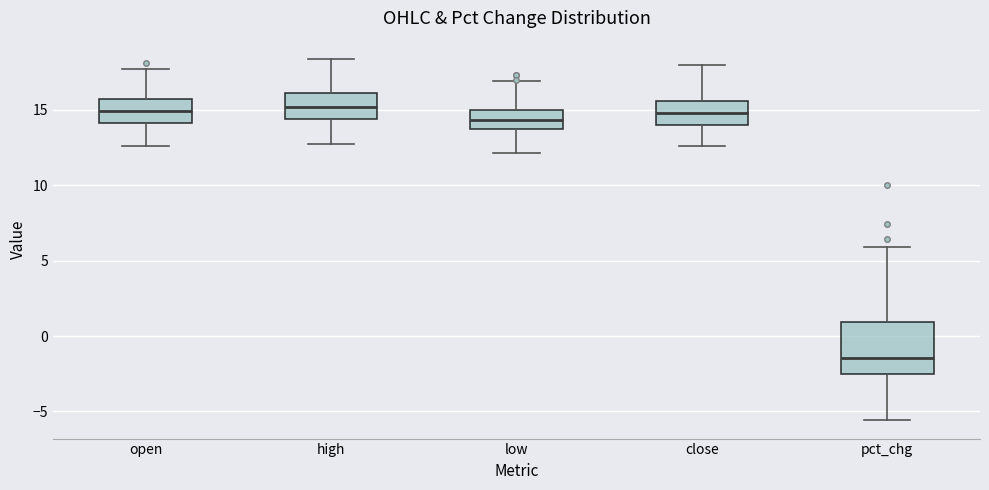

Reading left to right, transcribe this box plot: for each box, give where its median line is, the range the box spans, and where its two whiskers end, as read against the y-axis. The values are not printed on the chart, so give them approximately, as read against the axis.

open: median 15.0, box 14.0 to 15.5, whiskers 12.5 to 17.5
high: median 15.0, box 14.5 to 16.0, whiskers 13.0 to 18.5
low: median 14.5, box 14.0 to 15.0, whiskers 12.0 to 17.0
close: median 15.0, box 14.0 to 15.5, whiskers 12.5 to 18.0
pct_chg: median -1.5, box -2.5 to 1.0, whiskers -5.5 to 6.0